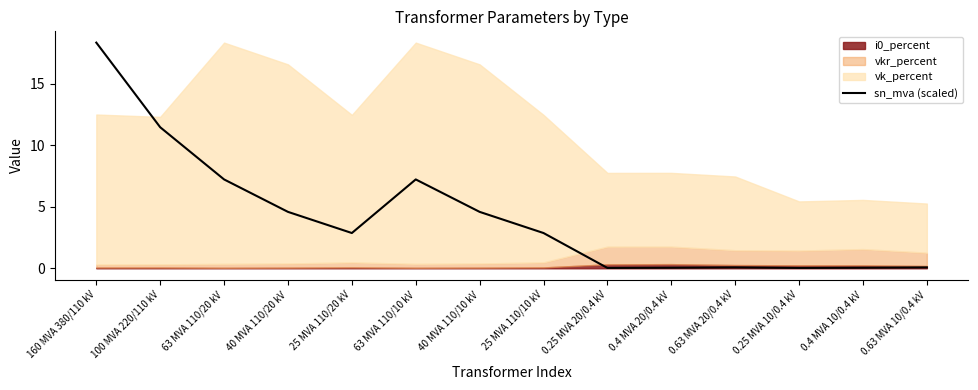

True or false: there are more than 2 points higher than both neighbors.

False